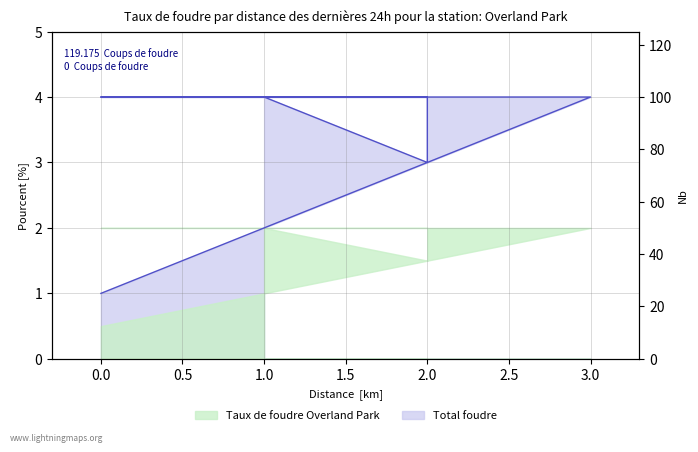

The chart shows a value of 4 at 0. True or false?

True